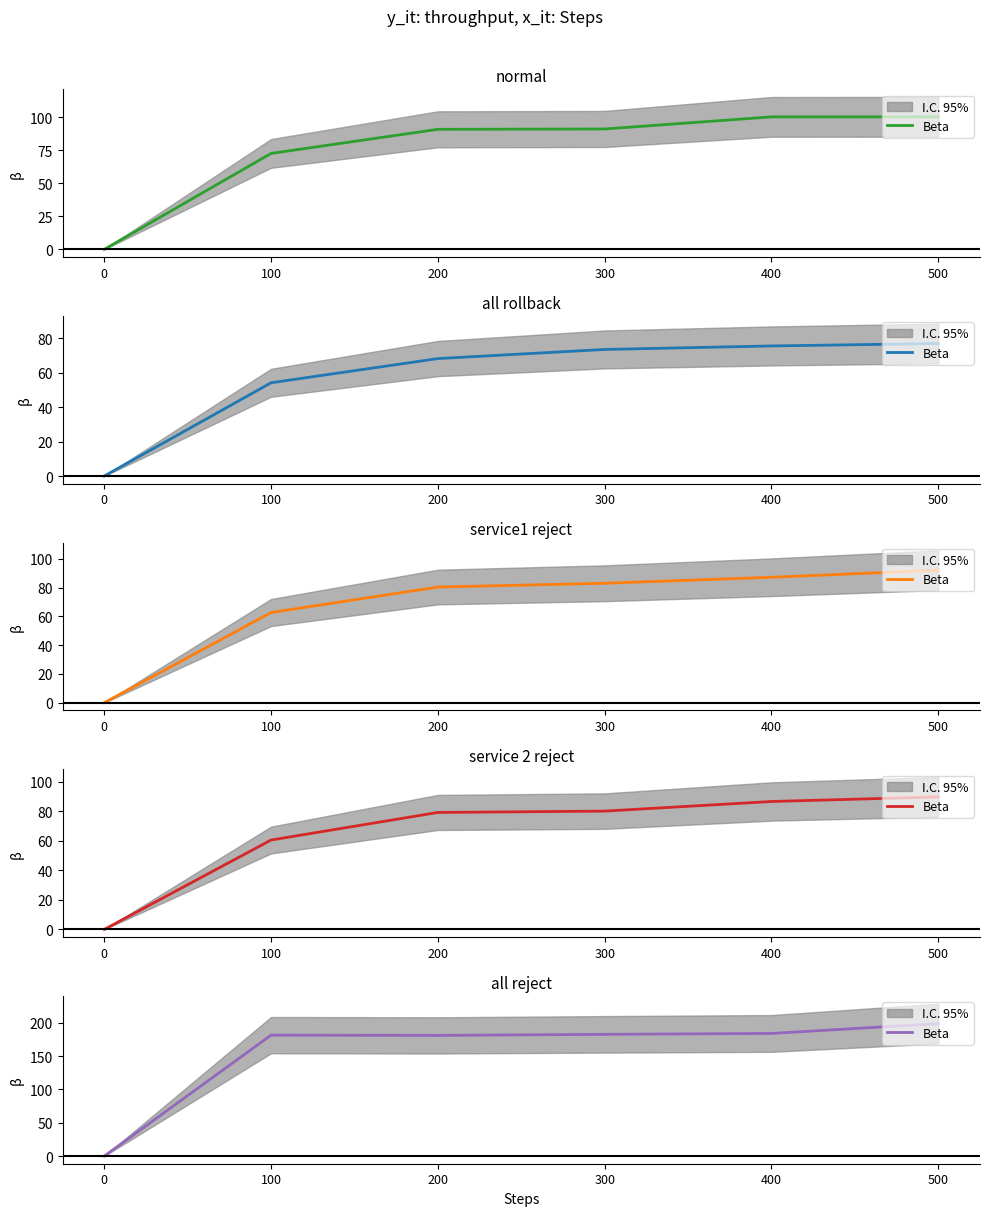

List the labels in order of value, largest first.

500, 400, 300, 100, 200, 0